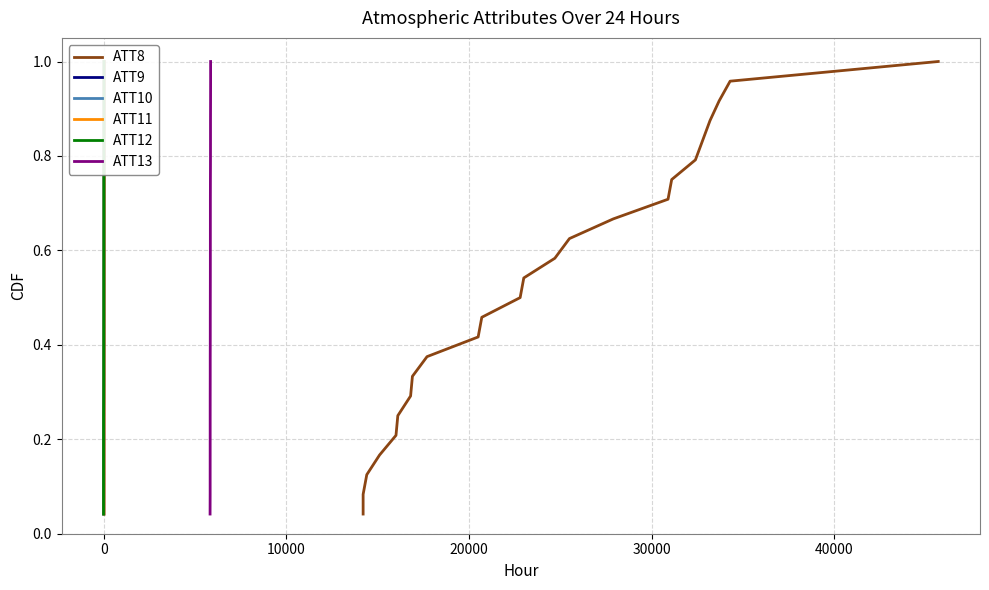

What is the highest value of the ATT12 series?

1.0